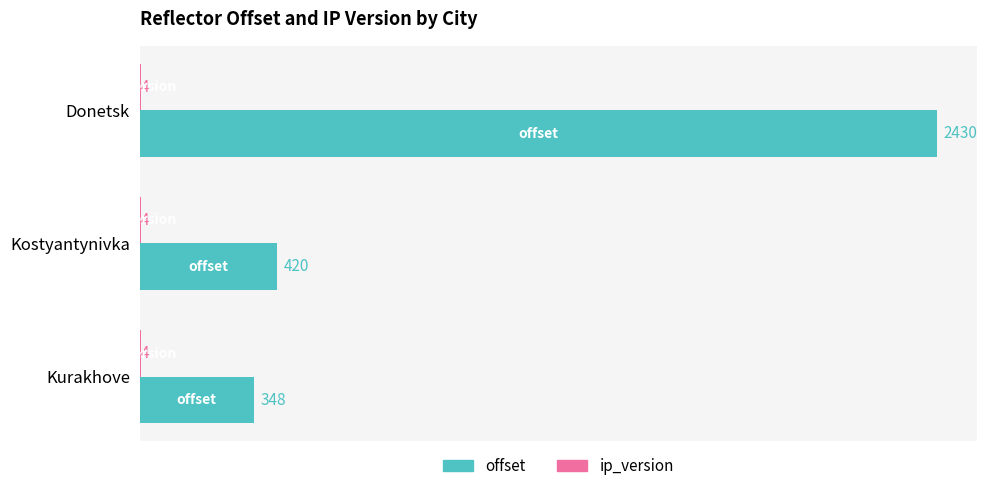

What is the sum of all offset values?

3198